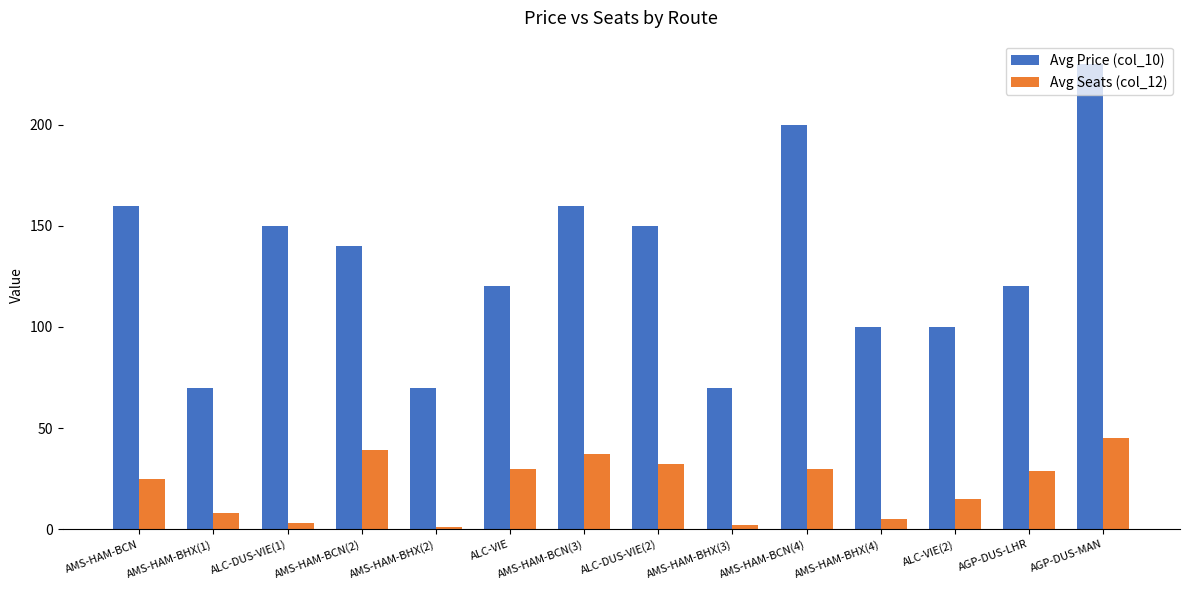

Reading right to left, extract all data points from this chart.

Avg Price (col_10): 230.0	120.0	100.0	100.0	200.0	70.0	150.0	160.0	120.0	70.0	140.0	150.0	70.0	160.0
Avg Seats (col_12): 45.0	29.0	15.0	5.0	30.0	2.0	32.0	37.0	30.0	1.0	39.0	3.0	8.0	25.0